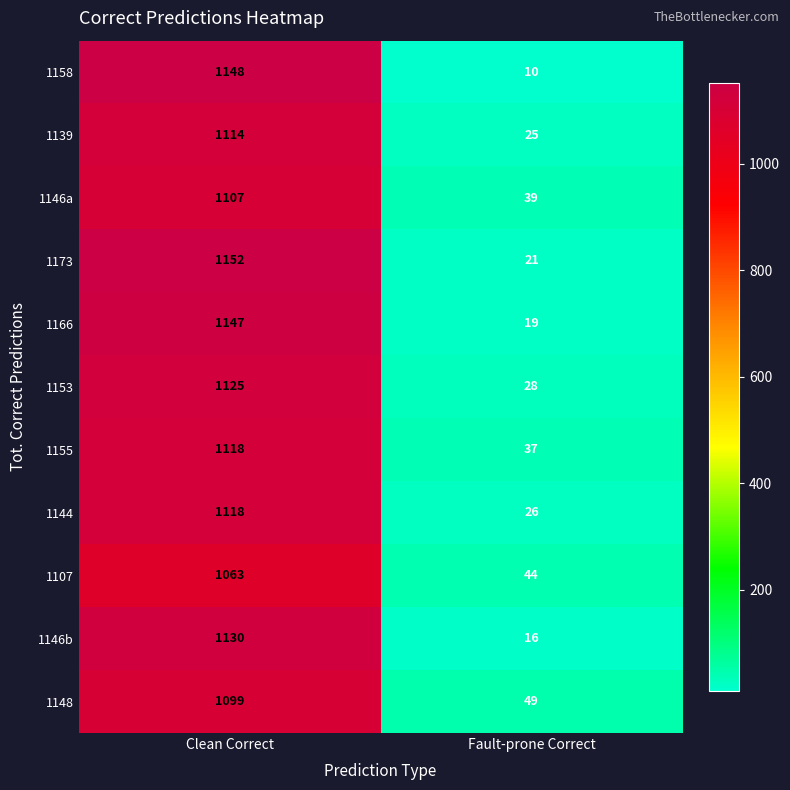

Reading left to right, list all the values displayed in this chart.

1158: 1148	10
1139: 1114	25
1146a: 1107	39
1173: 1152	21
1166: 1147	19
1153: 1125	28
1155: 1118	37
1144: 1118	26
1107: 1063	44
1146b: 1130	16
1148: 1099	49